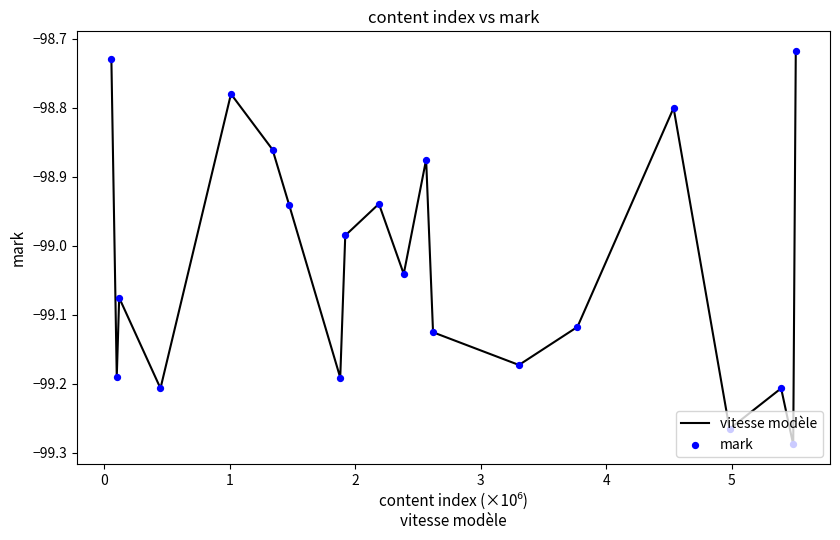

What is the difference between the maximum and minimum values?

0.6